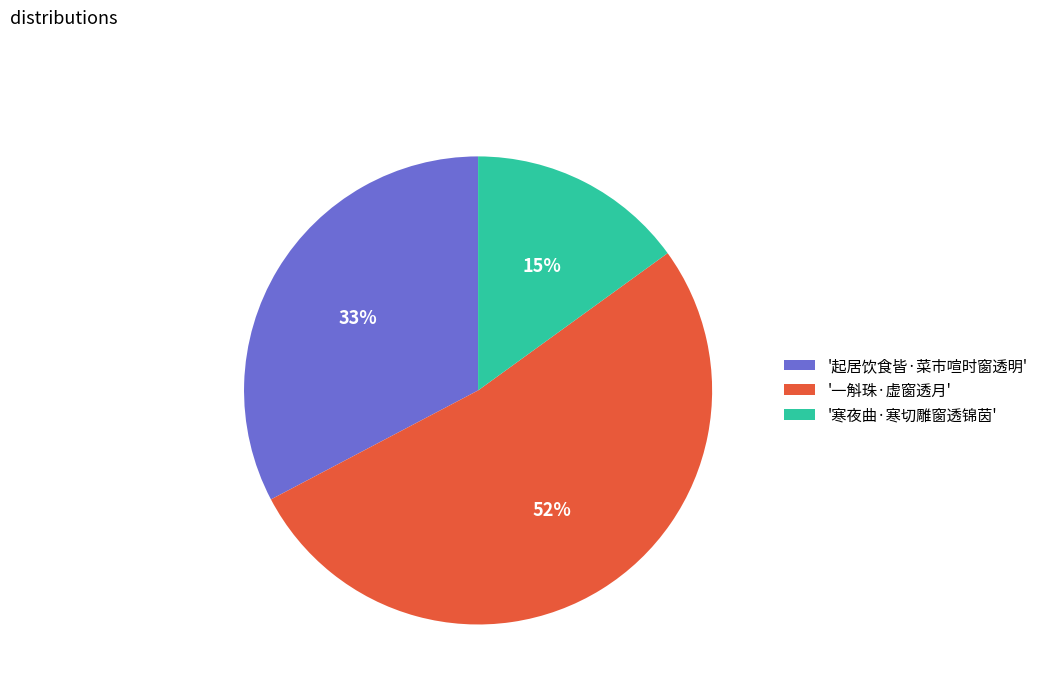

Rank the categories by value from lowest to highest.

'寒夜曲·寒切雕窗透锦茵', '起居饮食皆·菜市喧时窗透明', '一斛珠·虚窗透月'